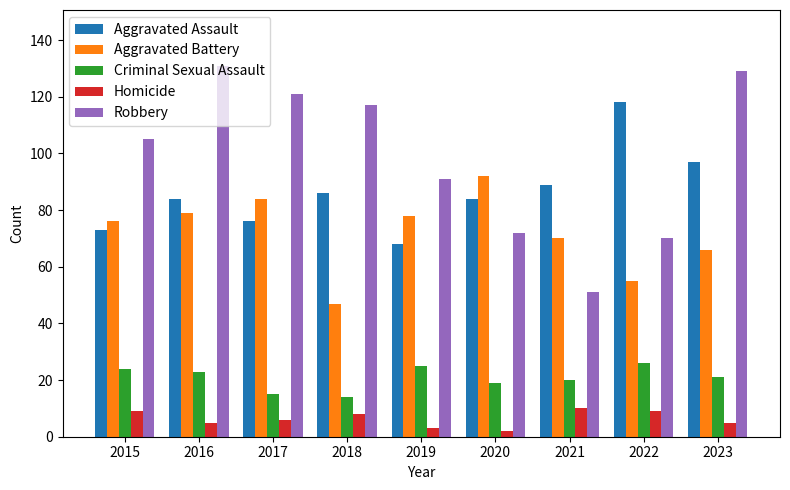

List the labels in order of Robbery value, smallest first.

2021, 2022, 2020, 2019, 2015, 2018, 2017, 2023, 2016